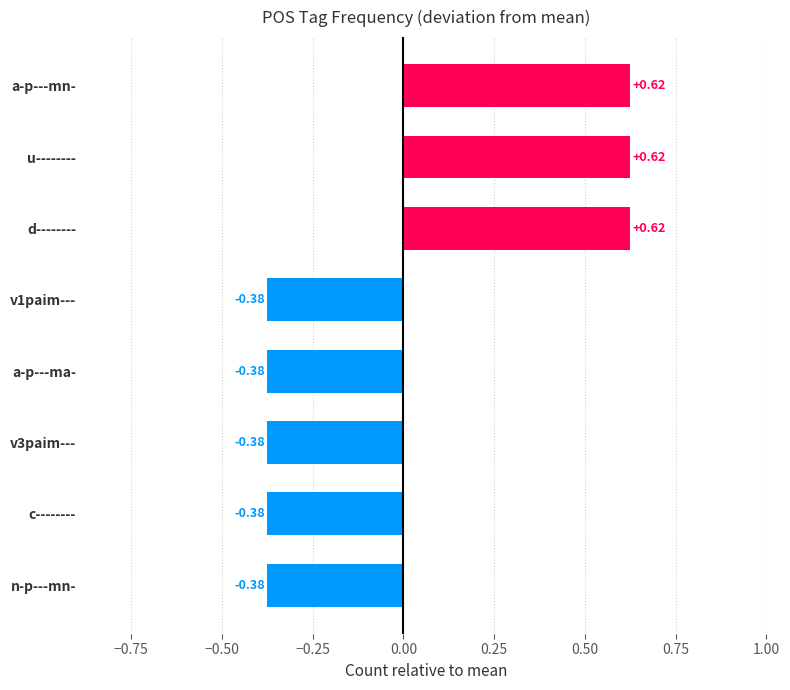

Which has a higher value, u-------- or v1paim---?

u--------